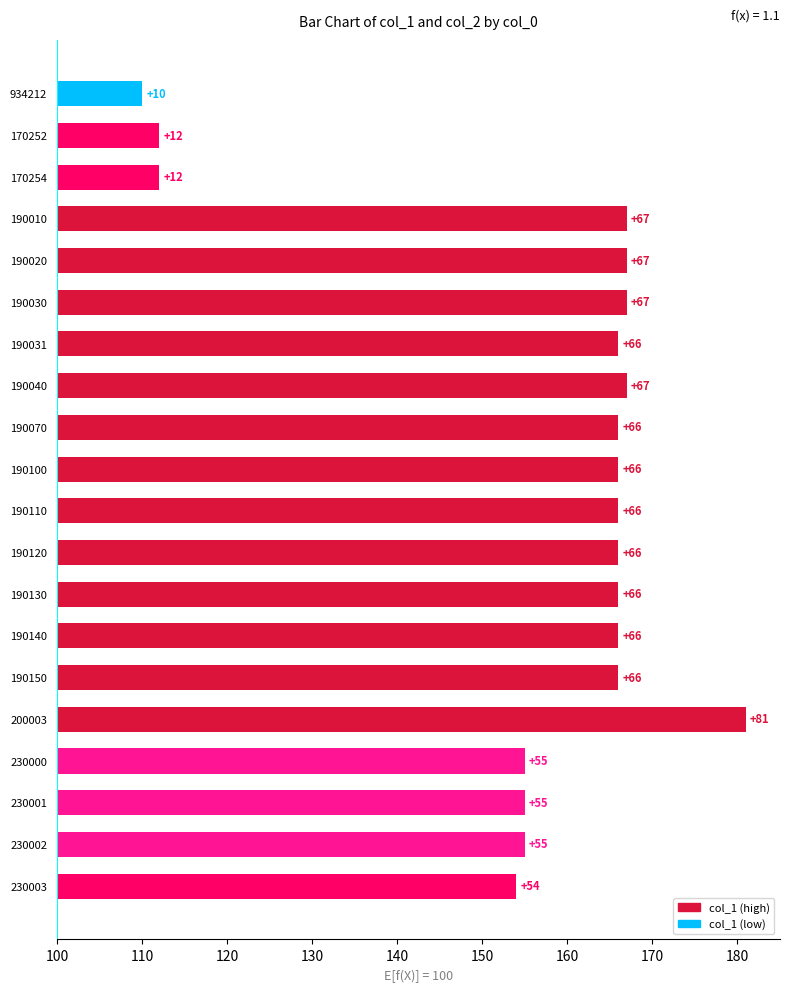

What is the minimum value shown in the chart?

10